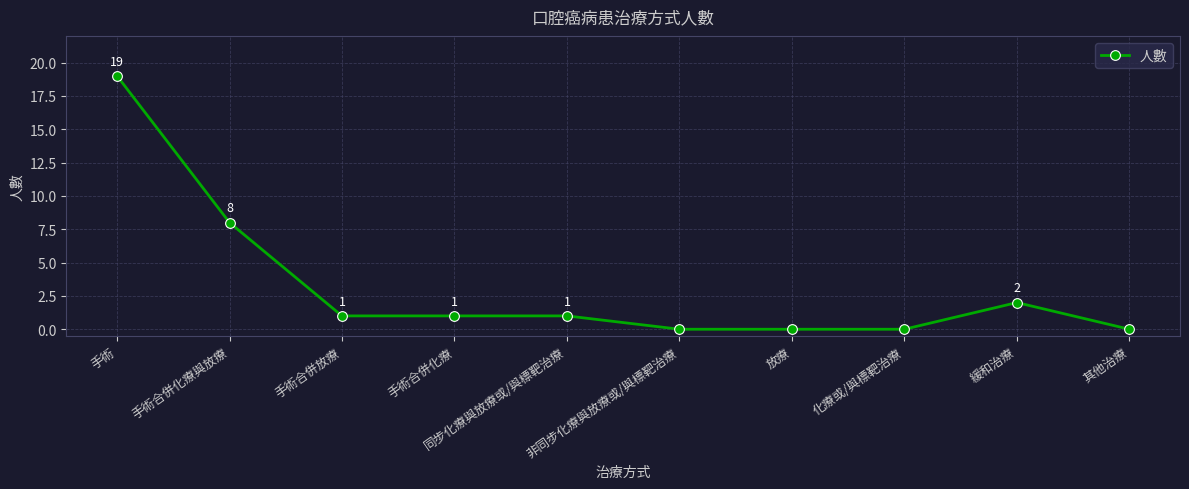

True or false: the data shows 1 at 手術合併化療.

True